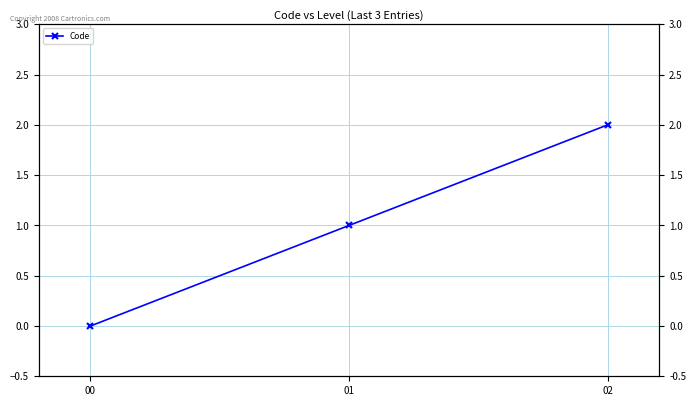

Where does the data first go above 1?

02